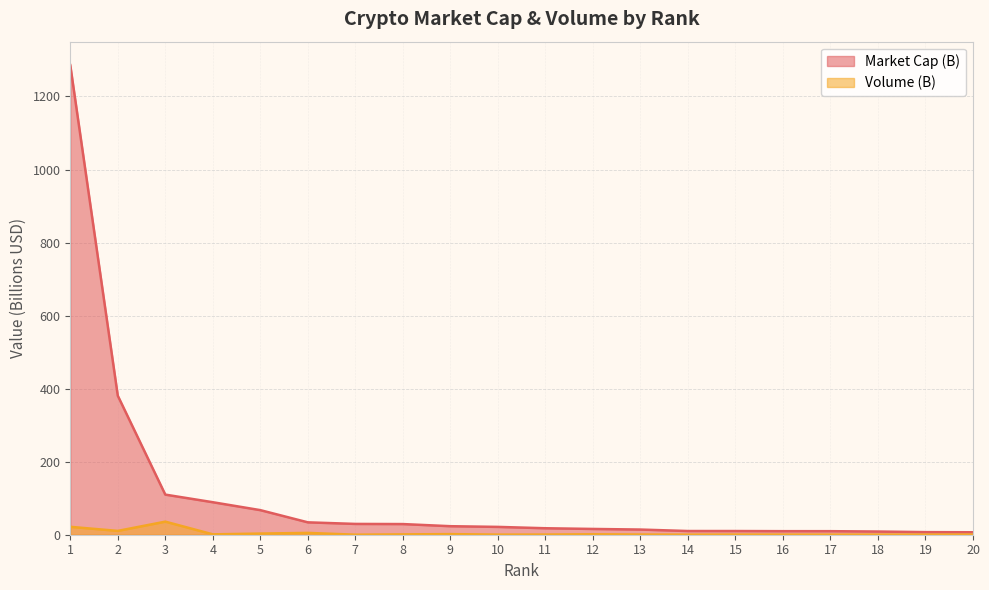

Reading left to right, extract all data points from this chart.

Market Cap (B): 1=1285.9	2=380.7	3=109.8	4=89.0	5=67.3	6=33.9	7=29.6	8=29.2	9=23.3	10=21.4	11=17.7	12=15.8	13=14.2	14=10.1	15=10.1	16=9.7	17=9.7	18=8.7	19=7.1	20=6.7
Volume (B): 1=21.6	2=10.5	3=35.8	4=1.0	5=3.2	6=5.0	7=0.1	8=0.9	9=1.7	10=0.3	11=0.4	12=1.2	13=0.5	14=0.2	15=0.4	16=0.3	17=0.2	18=0.3	19=0.2	20=0.4